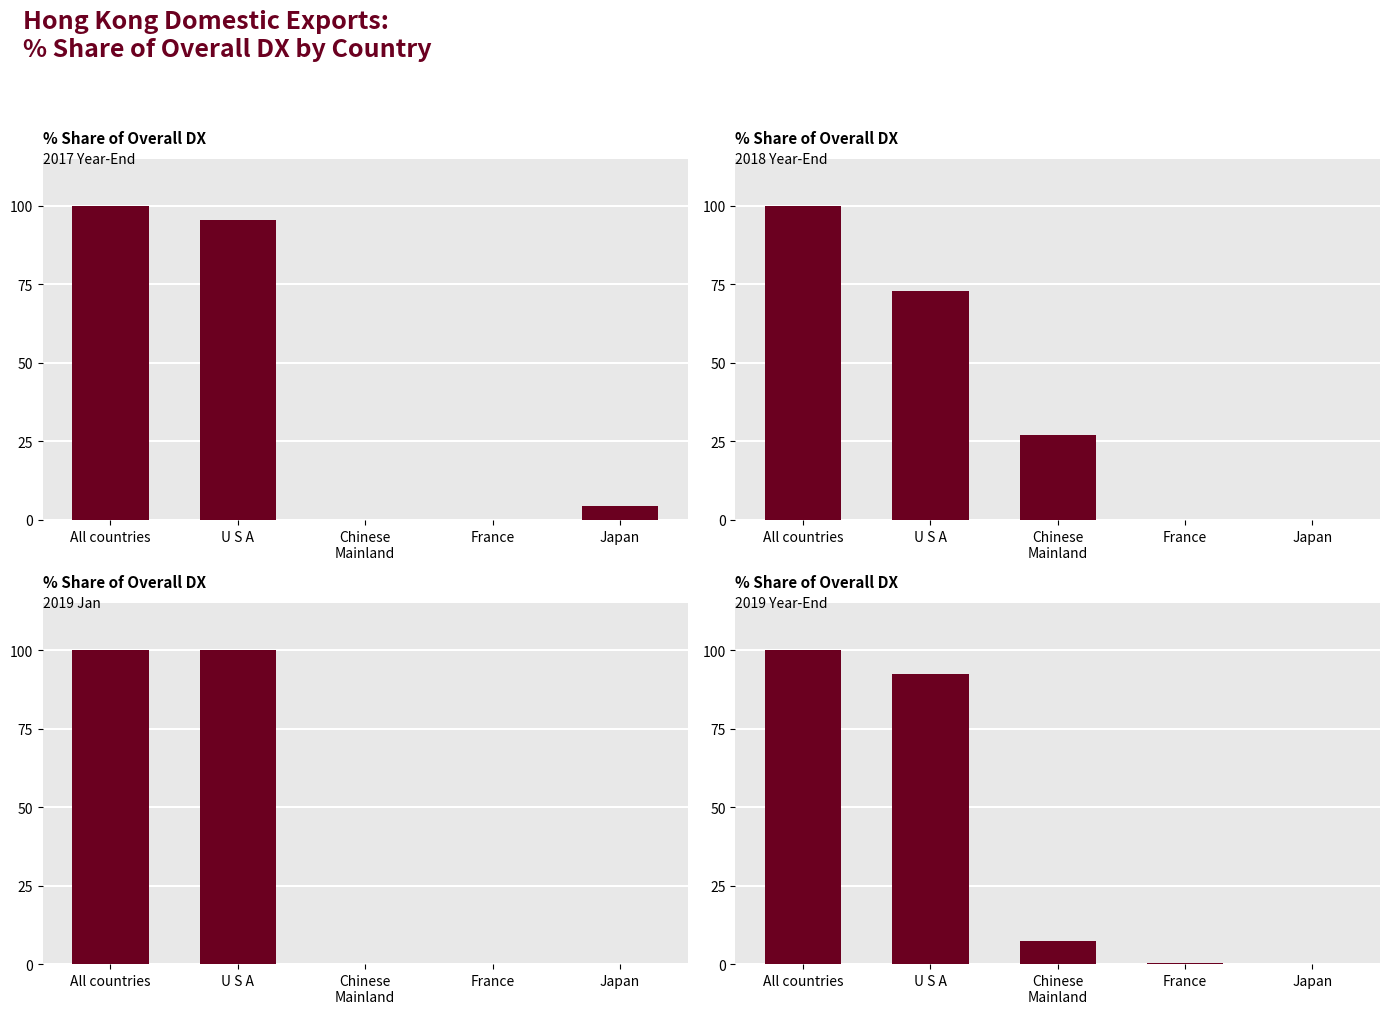

At which label does 201812_% Share reach its minimum?

France